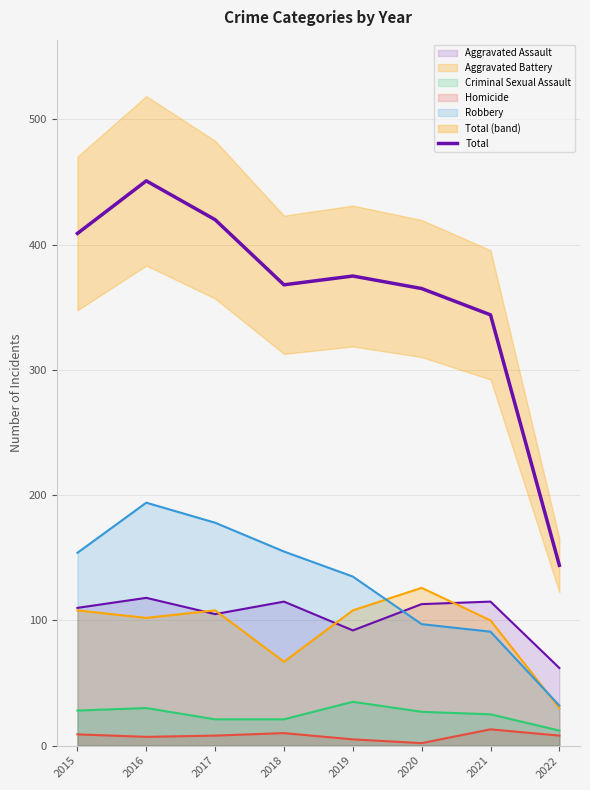

How many lines are shown in the chart?

1